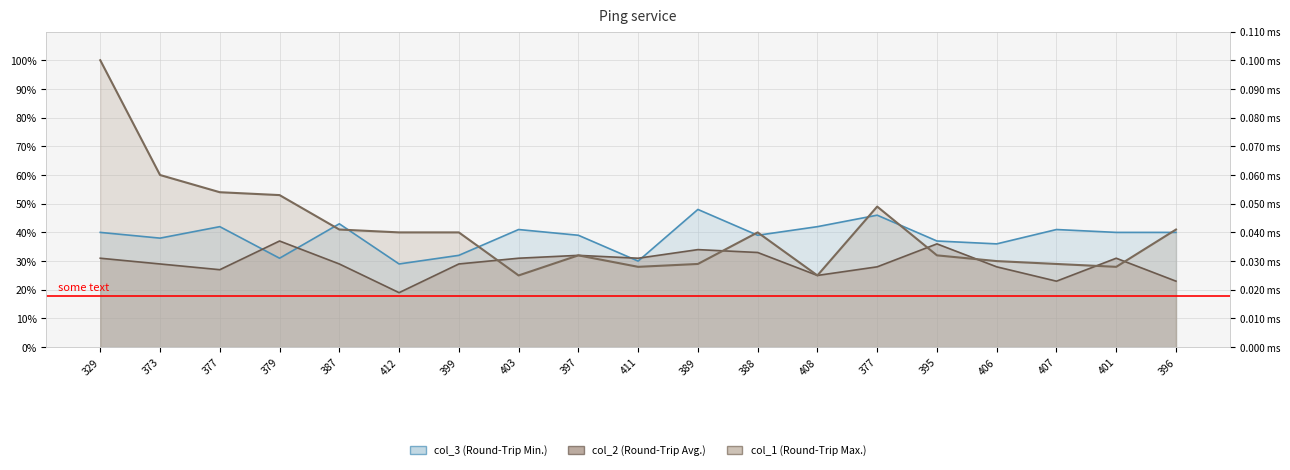

True or false: col_1 has more than 0 interior local peaks.

True